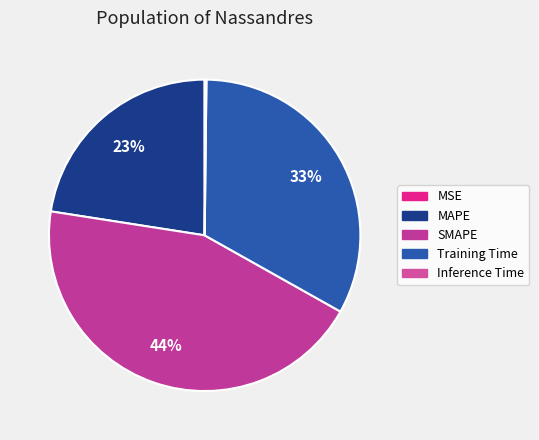

How many slices are in this pie chart?

5